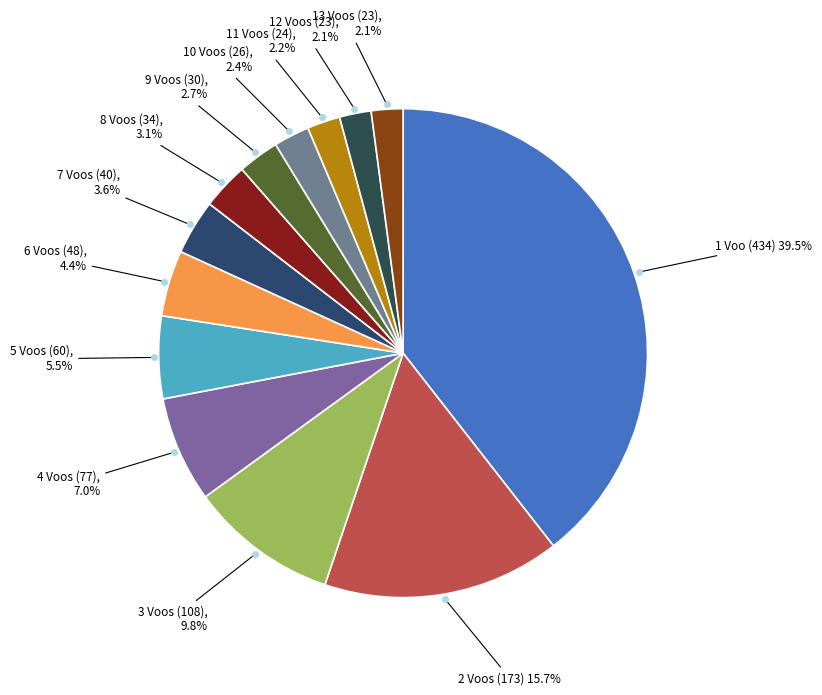

Count the number of slices in the pie.

13